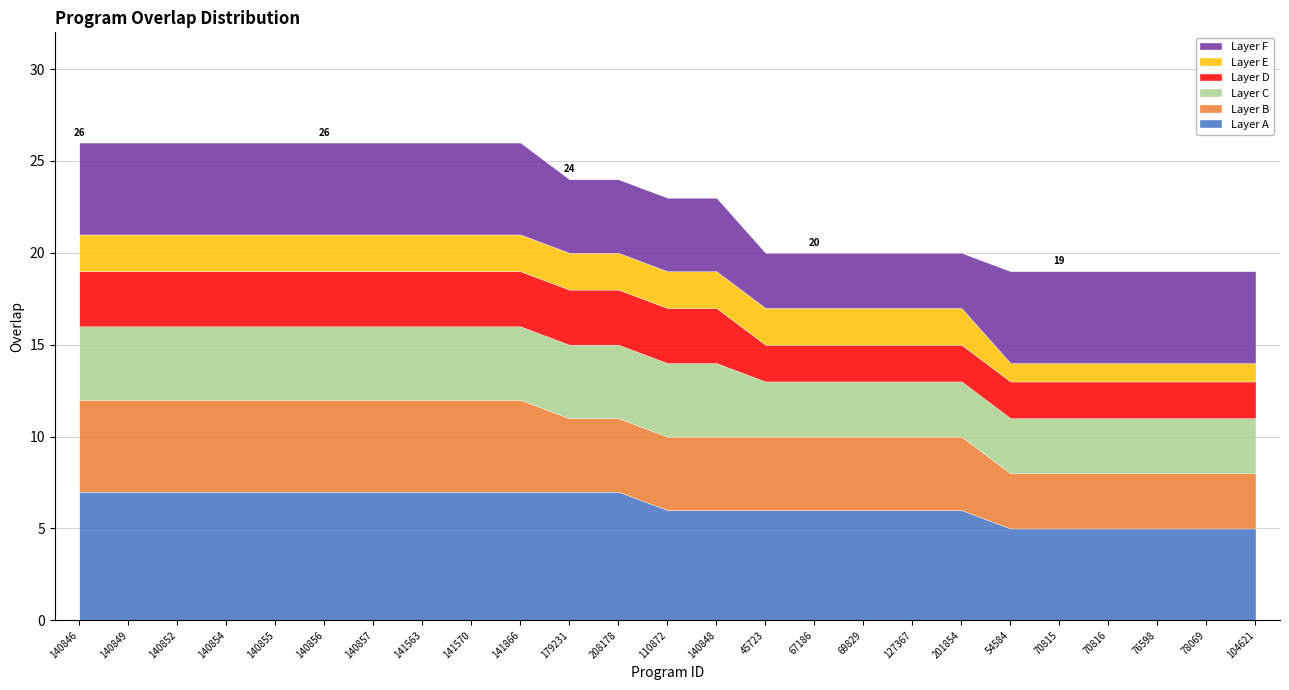

What is the average value?

23